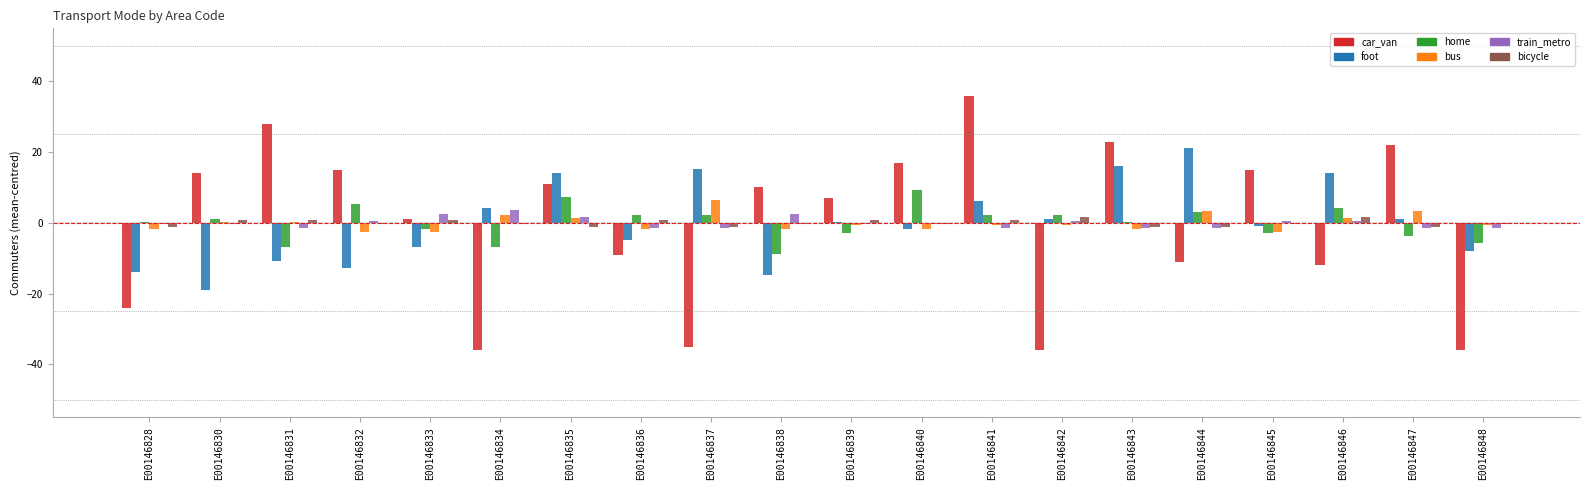

Which series changed the most between E00146830 and E00146842?

car_van